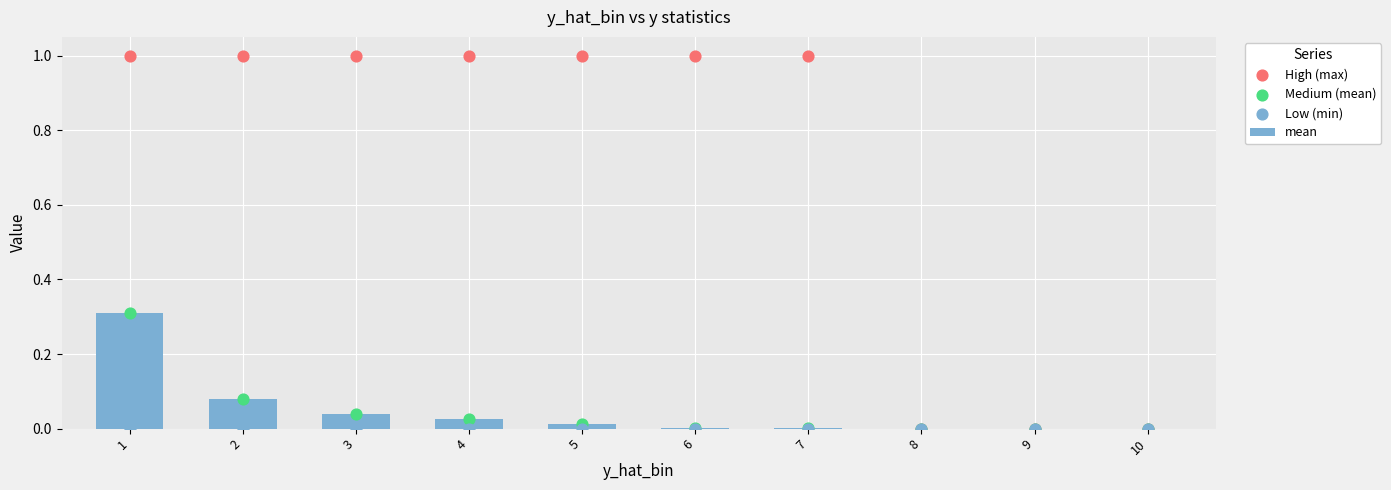

Which series reaches the maximum Y coordinate?

High (max)